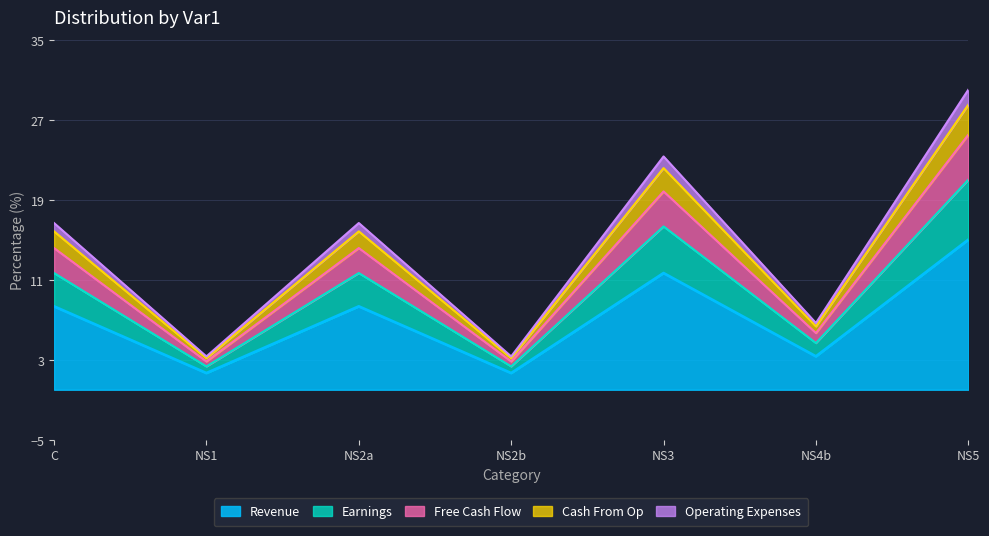

At which category is the sum across all series the highest?

NS5